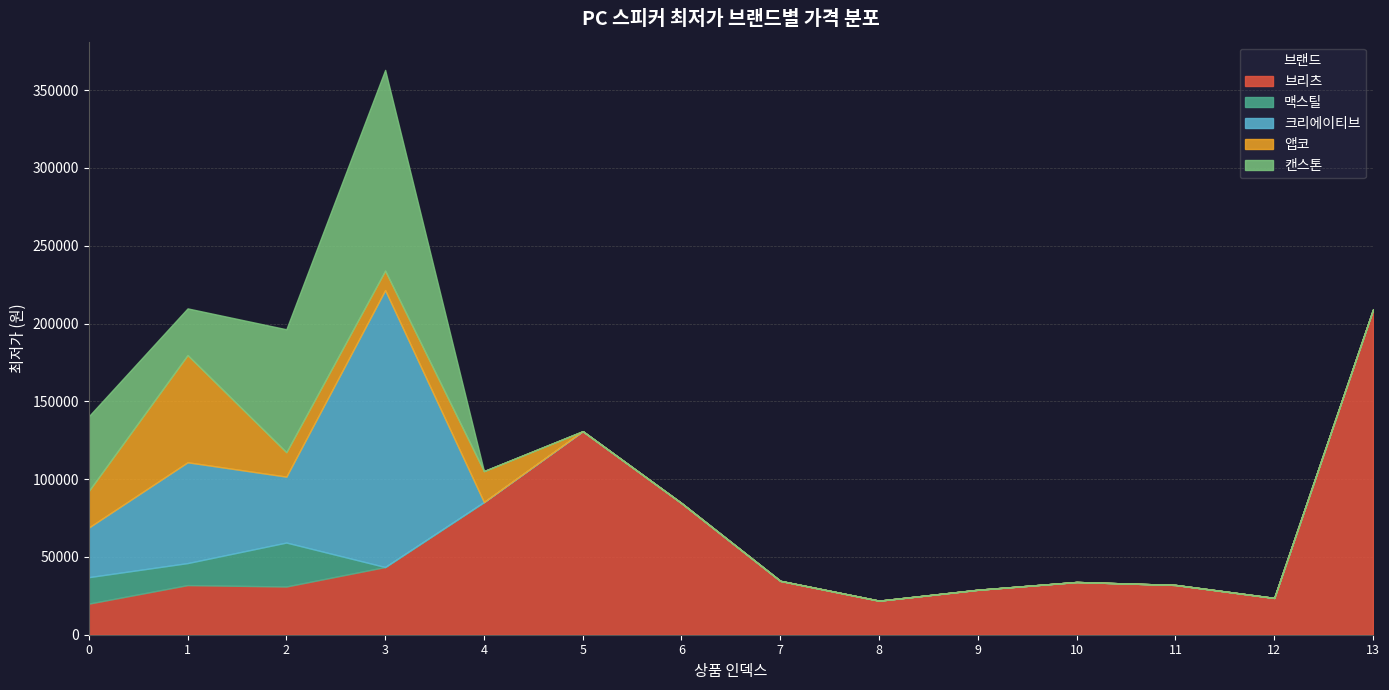

Reading left to right, transcribe all the data shown in this chart.

브리츠: 0=19990	1=31900	2=31000	3=43500	4=85260	5=130820	6=84590	7=34630	8=21890	9=28900	10=33900	11=32000	12=23650	13=209000
맥스틸: 0=17000	1=14140	2=28240	3=0	4=0	5=0	6=0	7=0	8=0	9=0	10=0	11=0	12=0	13=0
크리에이티브: 0=31900	1=64790	2=42360	3=178000	4=0	5=0	6=0	7=0	8=0	9=0	10=0	11=0	12=0	13=0
앱코: 0=23500	1=68900	2=15700	3=12500	4=19900	5=0	6=0	7=0	8=0	9=0	10=0	11=0	12=0	13=0
캔스톤: 0=48000	1=30000	2=79000	3=129000	4=0	5=0	6=0	7=0	8=0	9=0	10=0	11=0	12=0	13=0